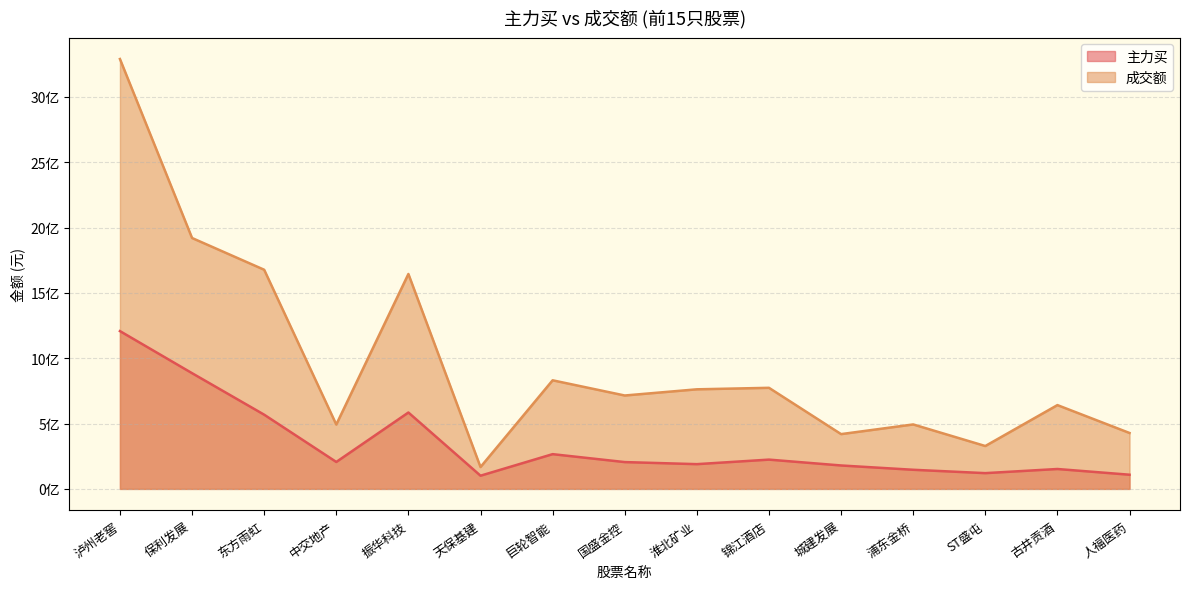

List the series in order of their overall mean, highest first.

成交额, 主力买